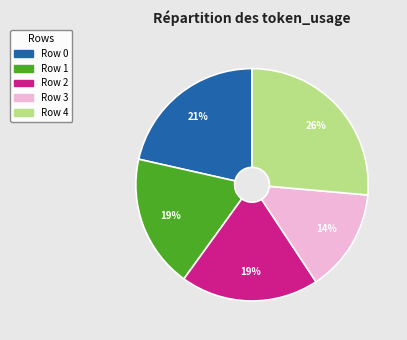

Does any single category account for the majority?

No